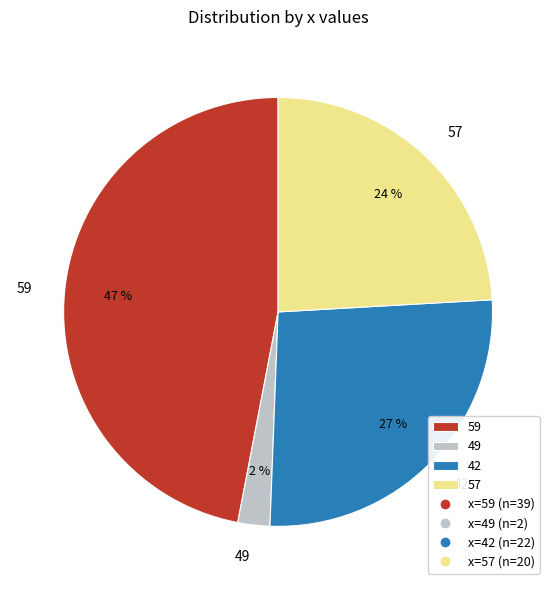

Rank the categories by value from lowest to highest.

49, 57, 42, 59